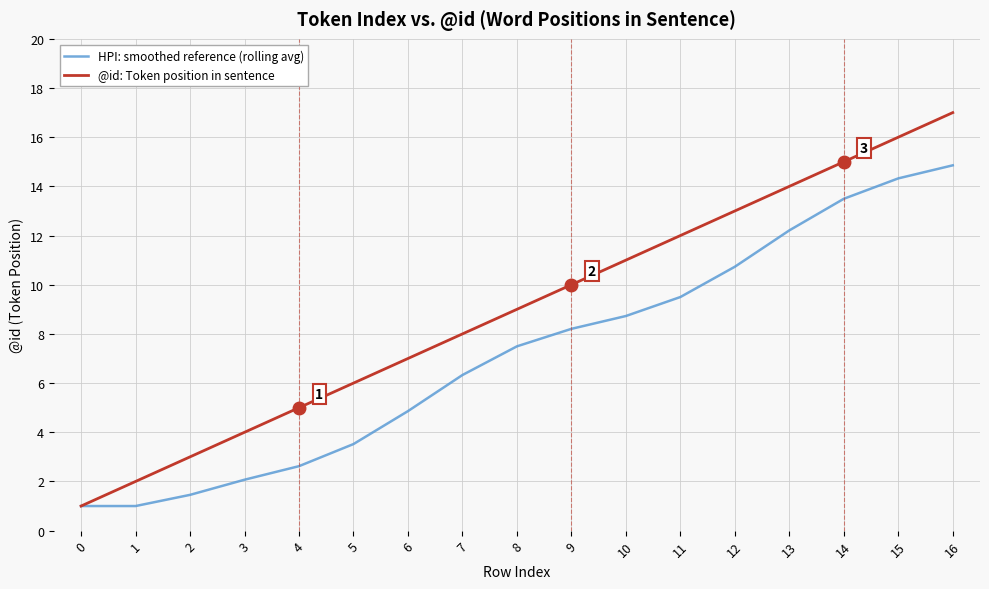

Which series has the widest spread of values?

@id: Token position in sentence